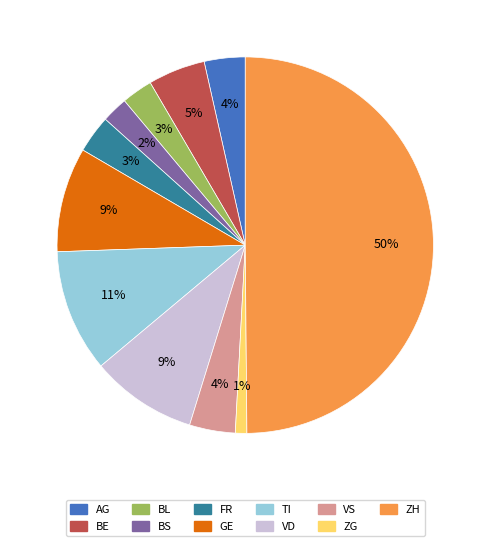

Is the sum of BE and GE greater than half?

No